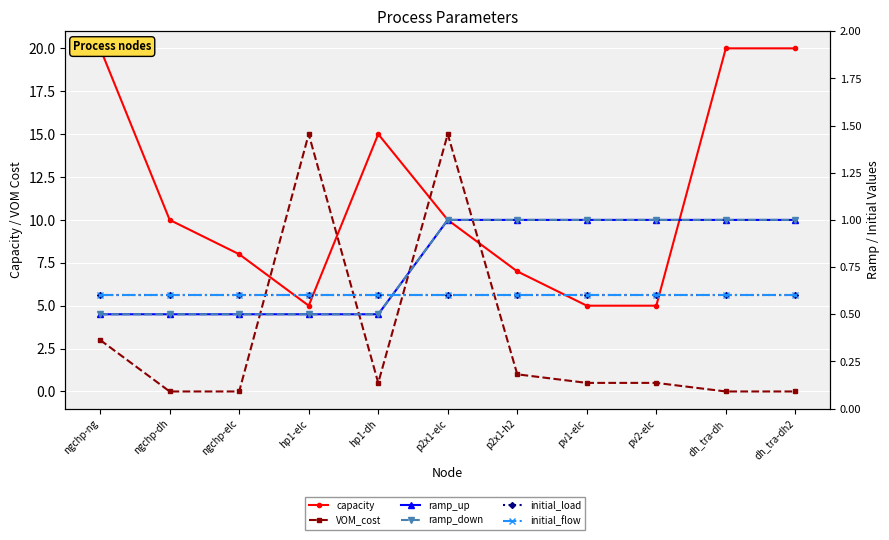

What is the maximum value for initial_flow?

0.6